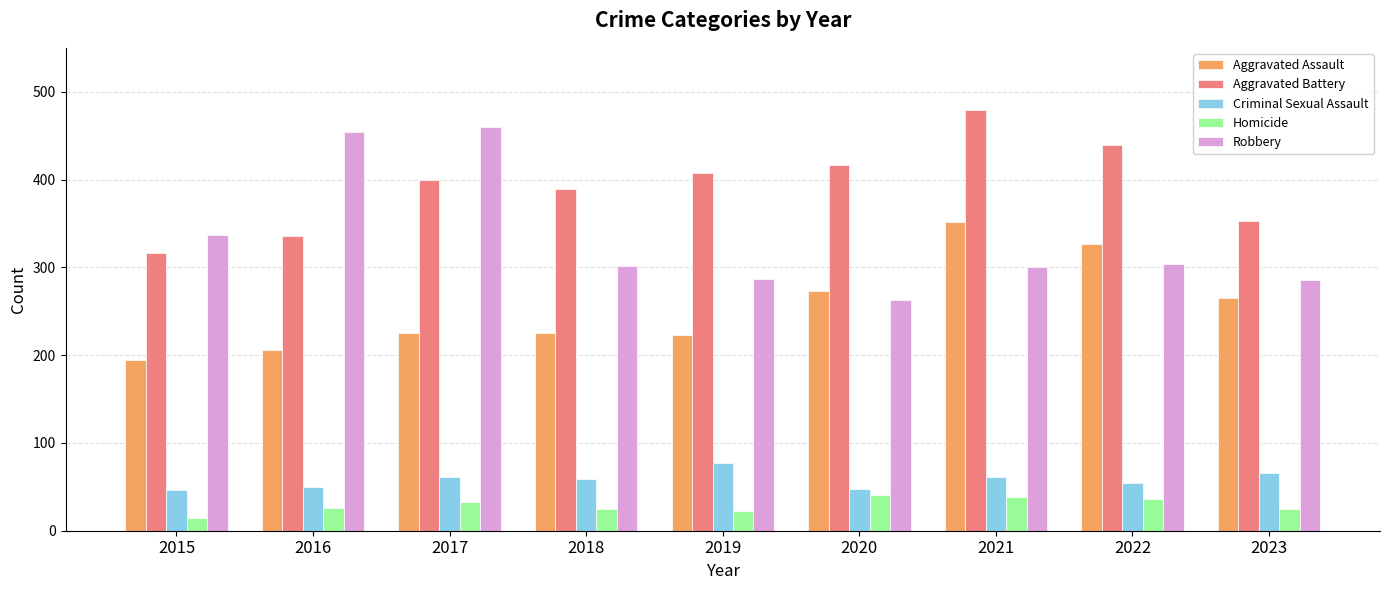

Which series has the largest total across all categories?

Aggravated Battery